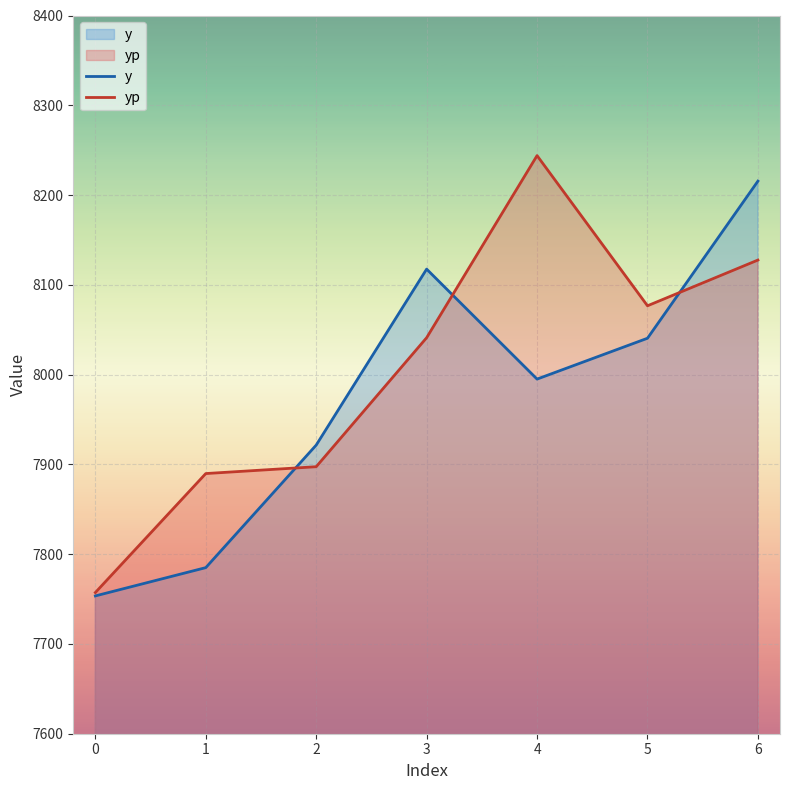

What is the spread (max minus min) of values at 1?

104.8